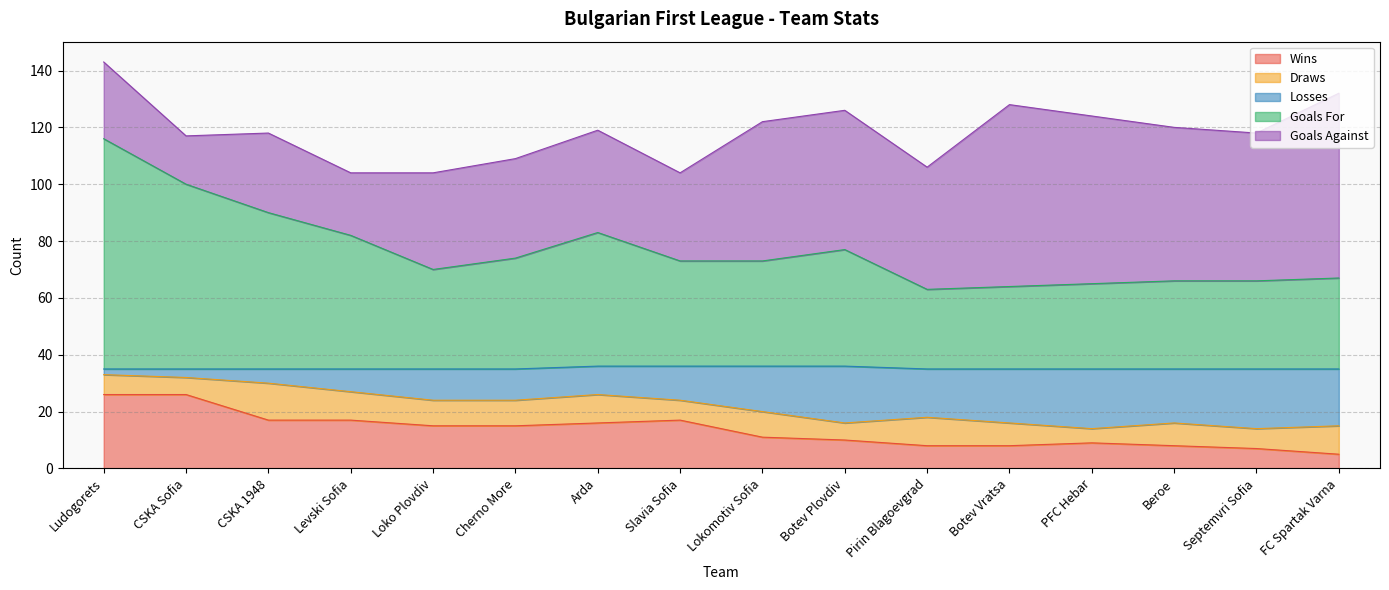

What is the highest value of the Wins series?

26